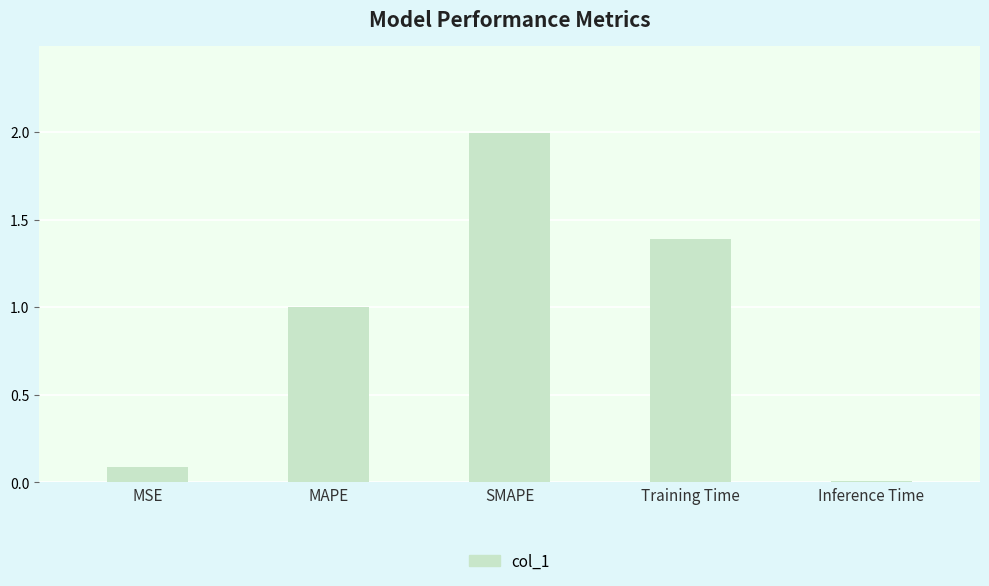

How many bars are there in total?

5